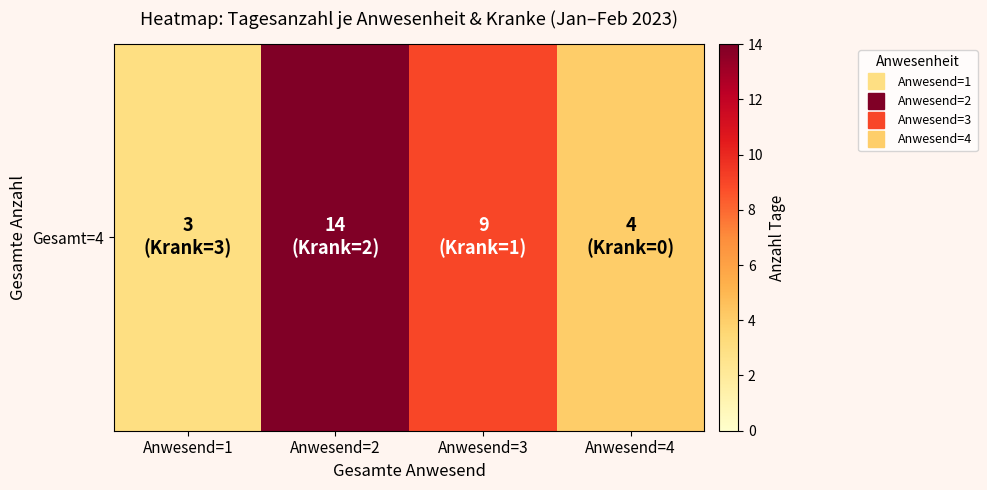

Which category has the highest value across all series?

Anwesend=2